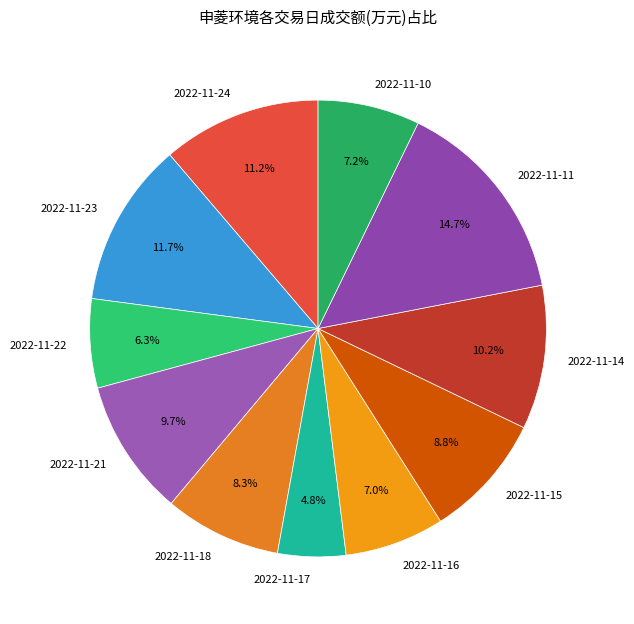

Which category has the biggest portion of the pie?

2022-11-11